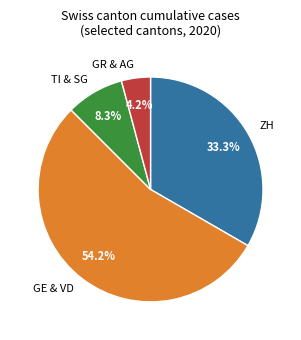

What portion of the pie excludes TI & SG?

91.7%